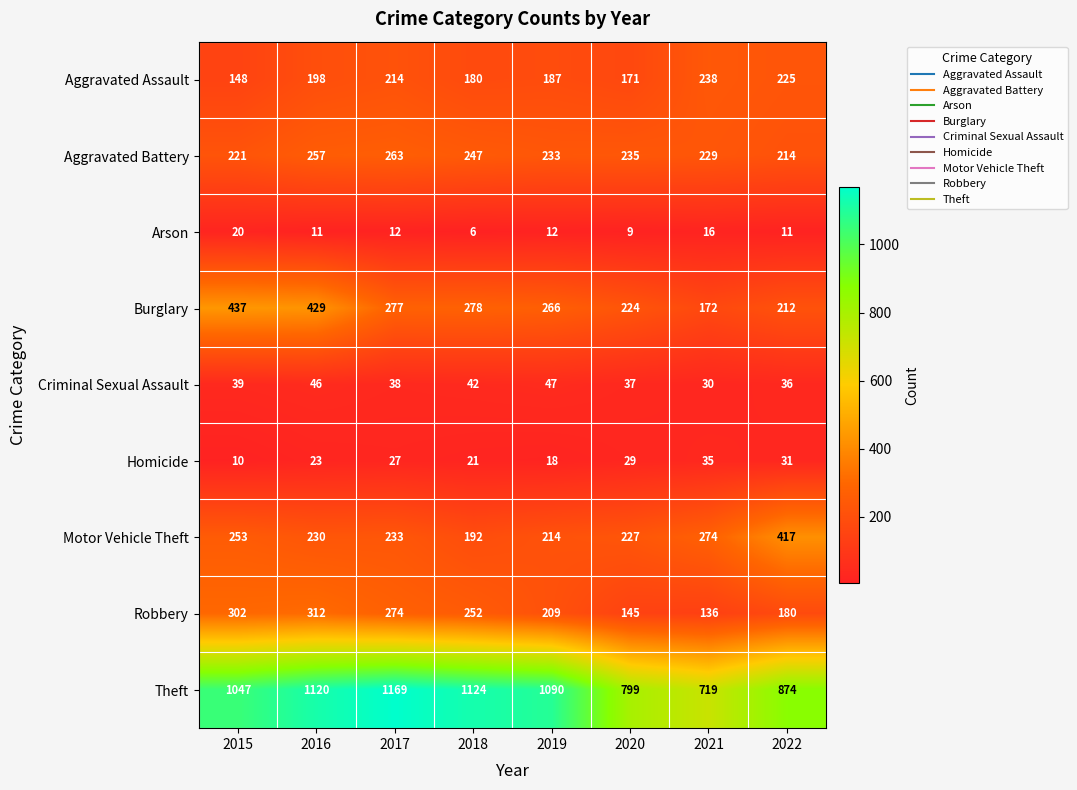

Is it true that Aggravated Battery equals 349 at 2015?

False